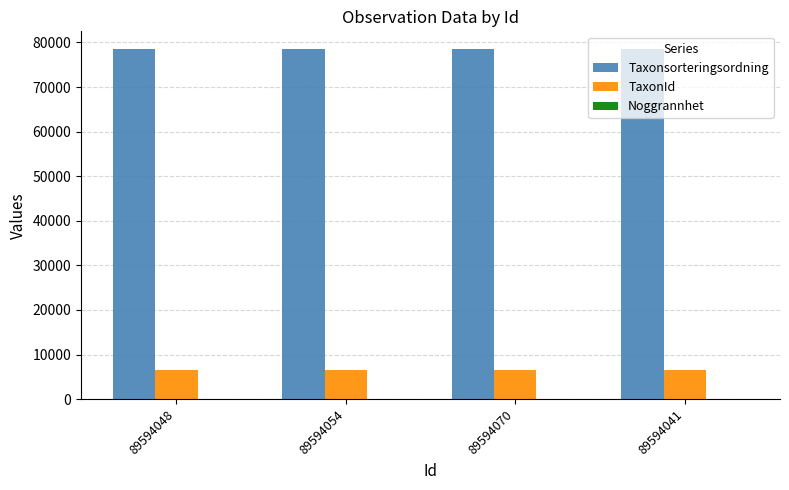

True or false: Taxonsorteringsordning has a value of 20497 at 89594041.

False